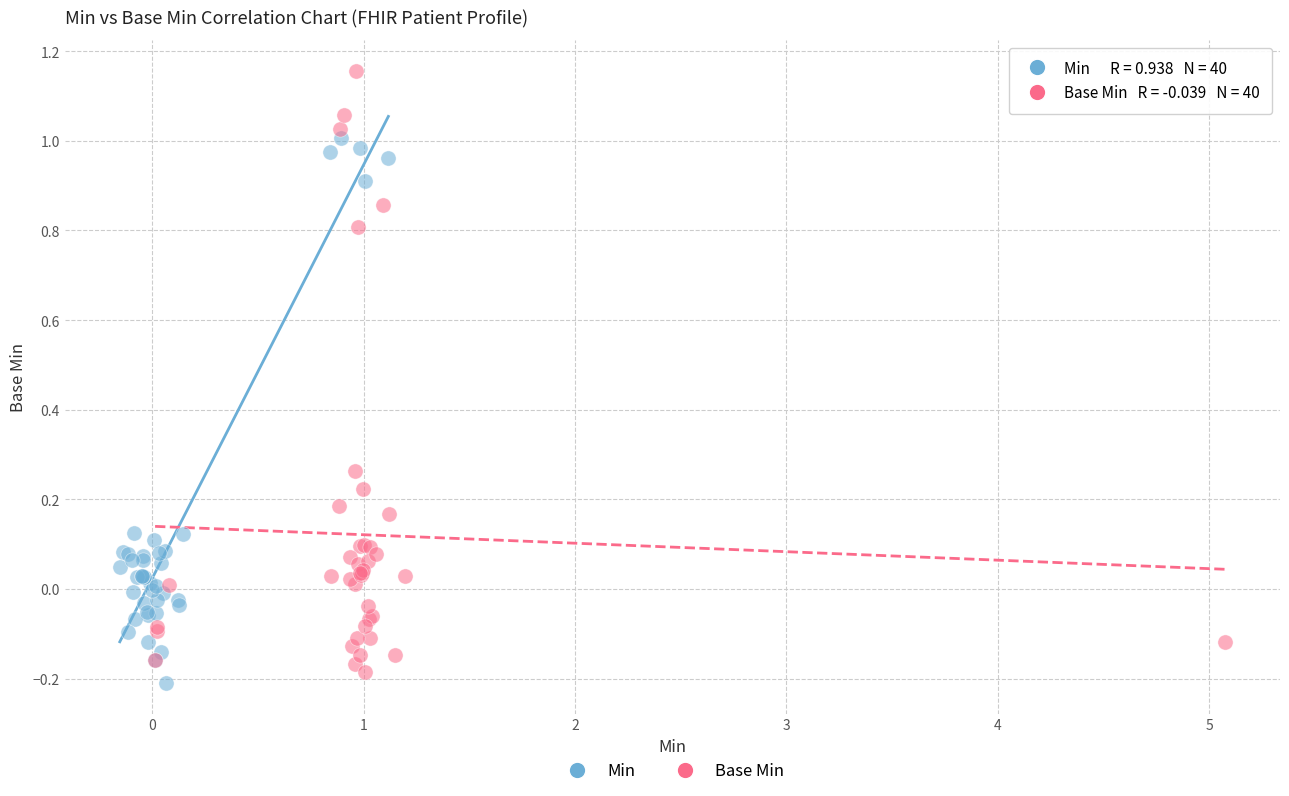

Which series contains the lowest Y value?

Min